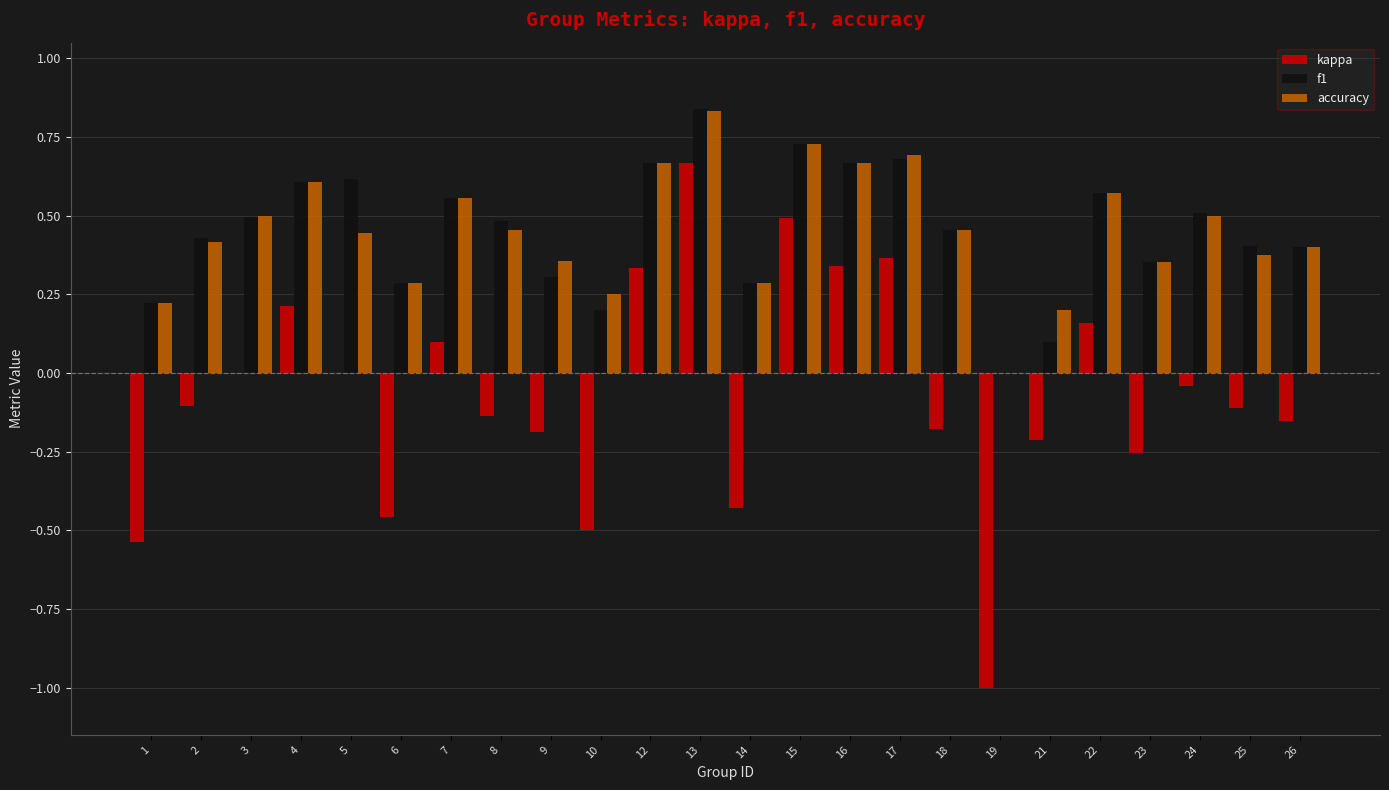

What is the sum of all kappa values?

-1.6